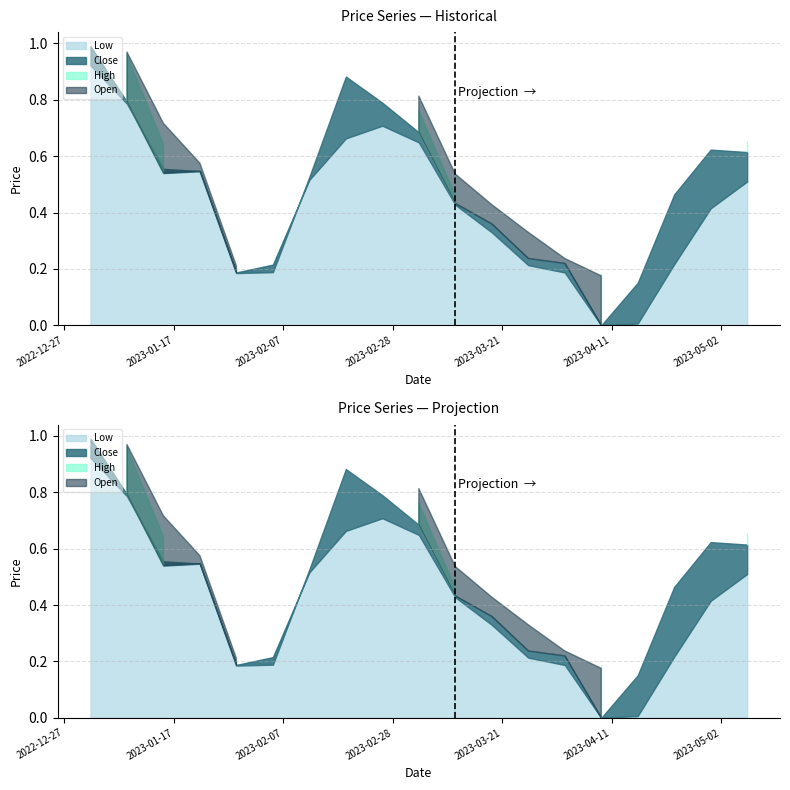

Rank the categories by Close value from lowest to highest.

2023-04-09, 2023-04-16, 2023-01-29, 2023-02-05, 2023-04-02, 2023-03-26, 2023-03-19, 2023-03-12, 2023-04-23, 2023-02-12, 2023-01-15, 2023-01-22, 2023-05-07, 2023-04-30, 2023-03-05, 2023-02-26, 2023-01-08, 2023-02-19, 2023-01-01